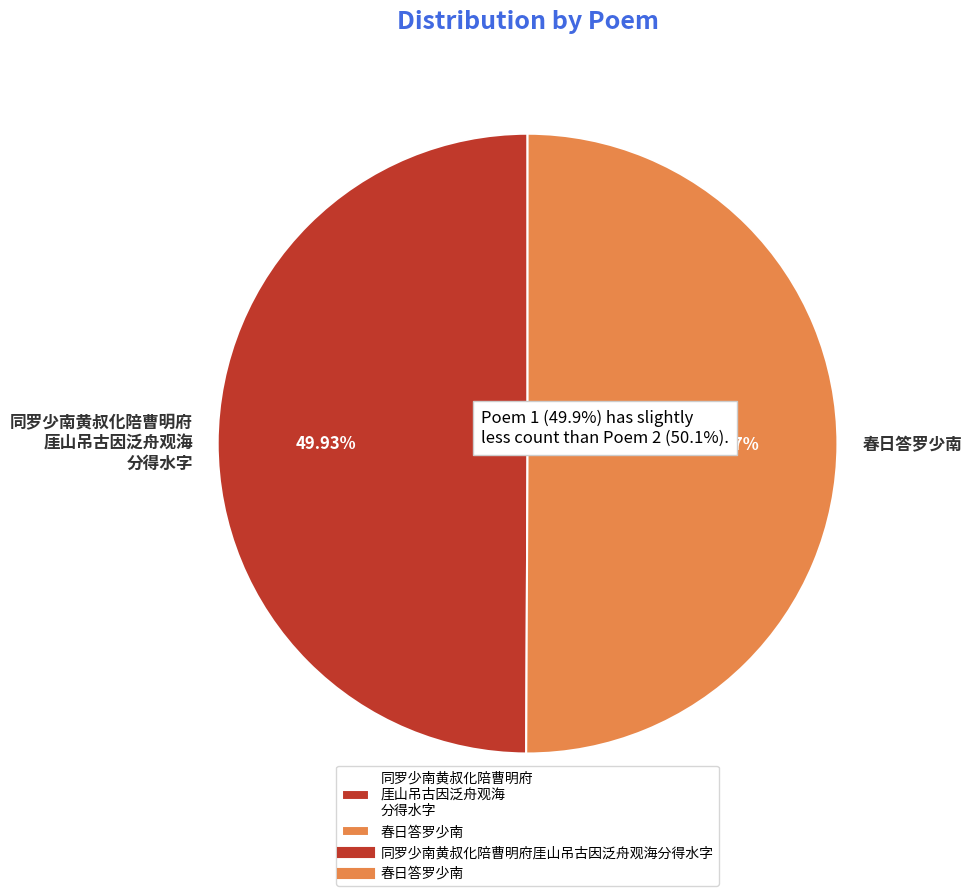

The 春日答罗少南 slice represents 50% of the pie. True or false?

True